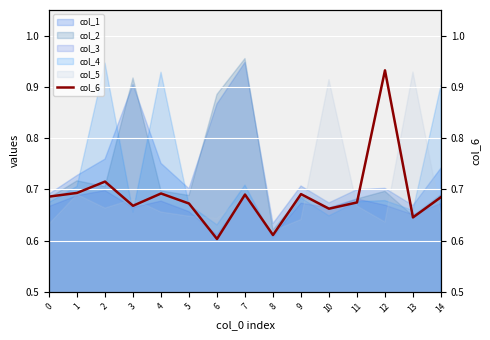

Where is col_2 nearest to the value 0?

8